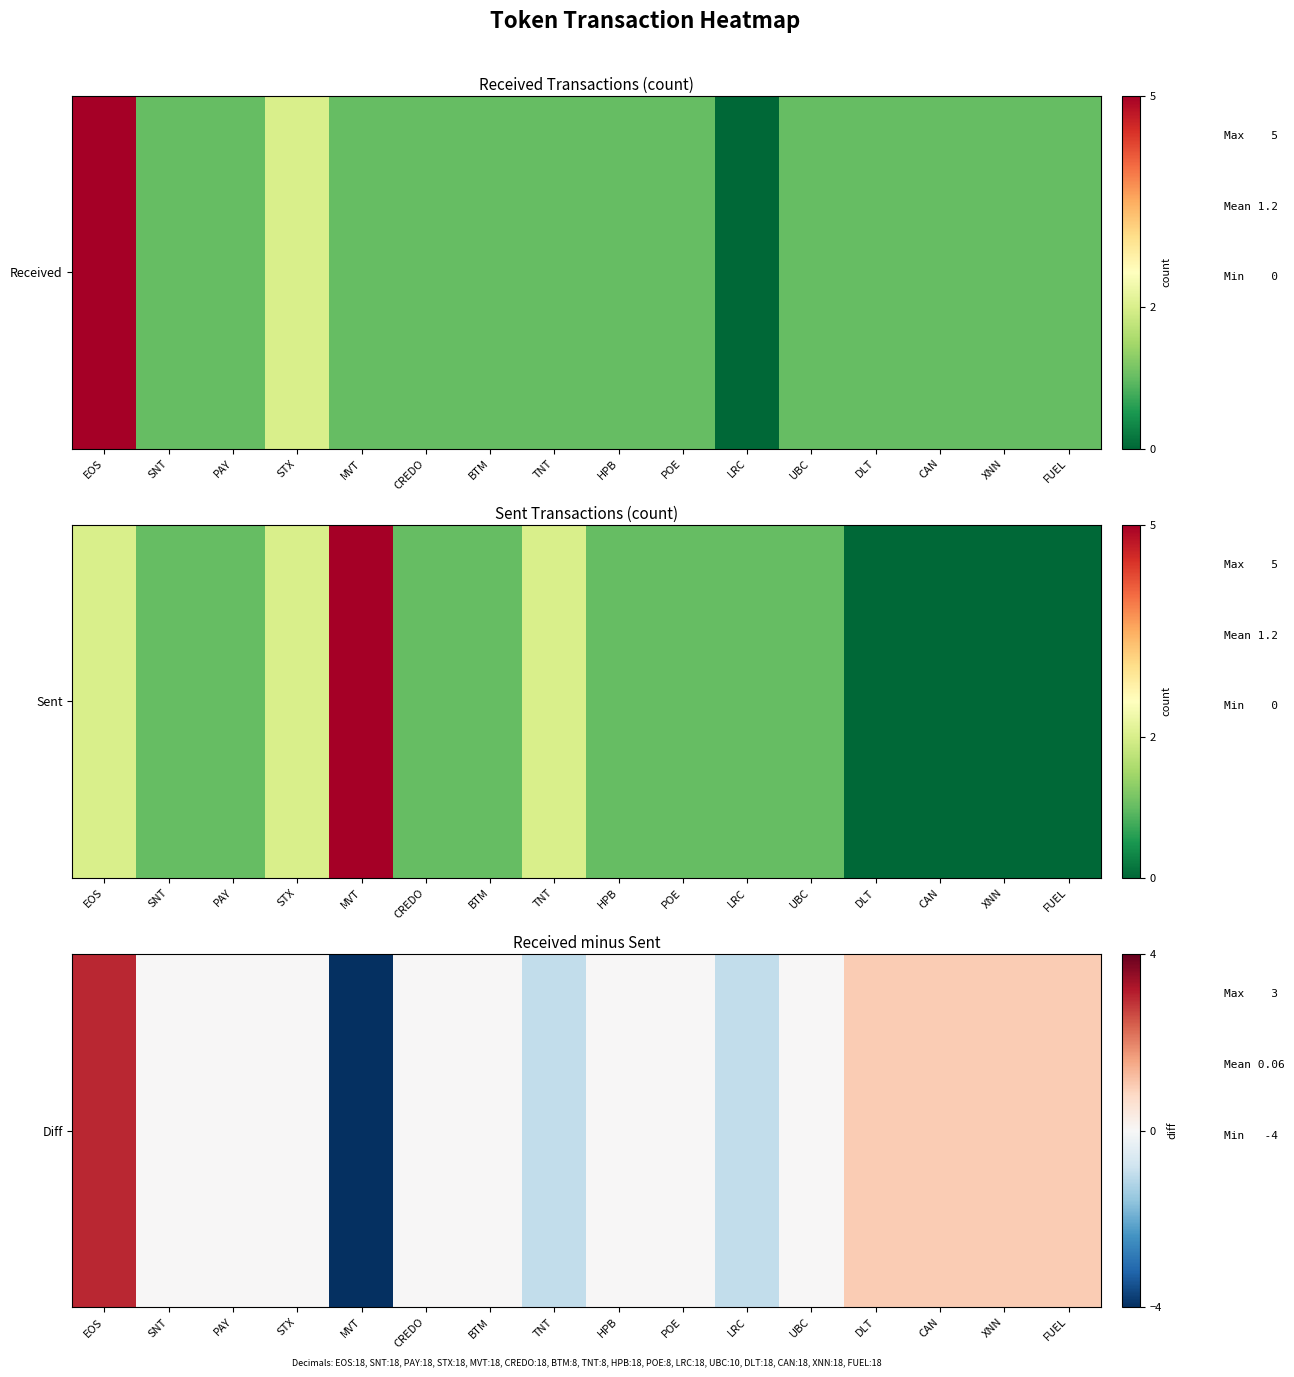

Reading left to right, extract all data points from this chart.

3	0	0	0	-4	0	0	-1	0	0	-1	0	1	1	1	1